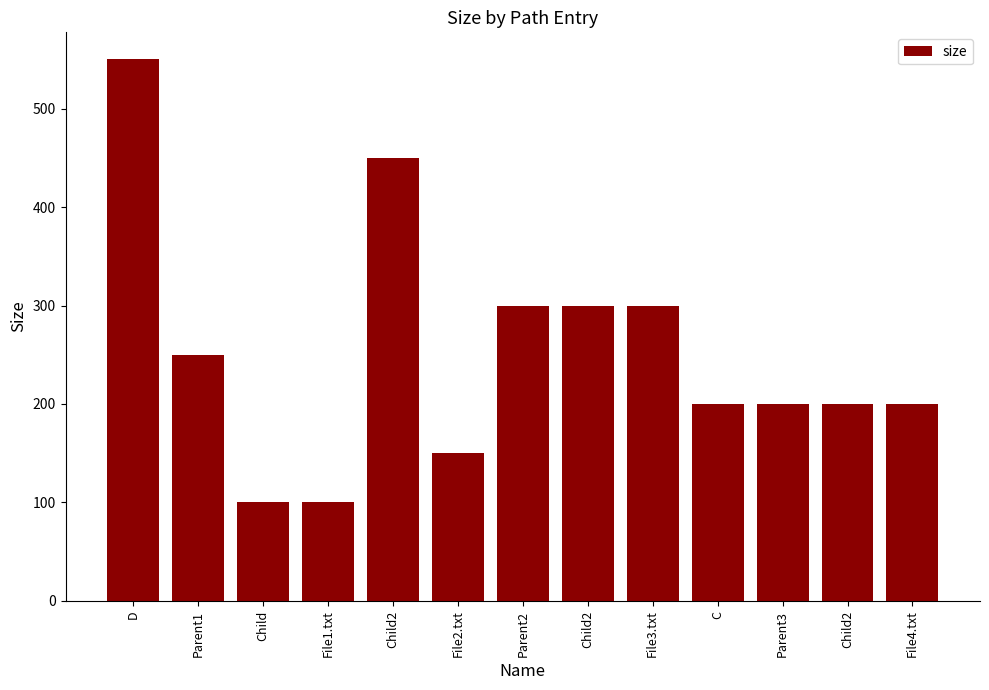

Are the bars horizontal?

No